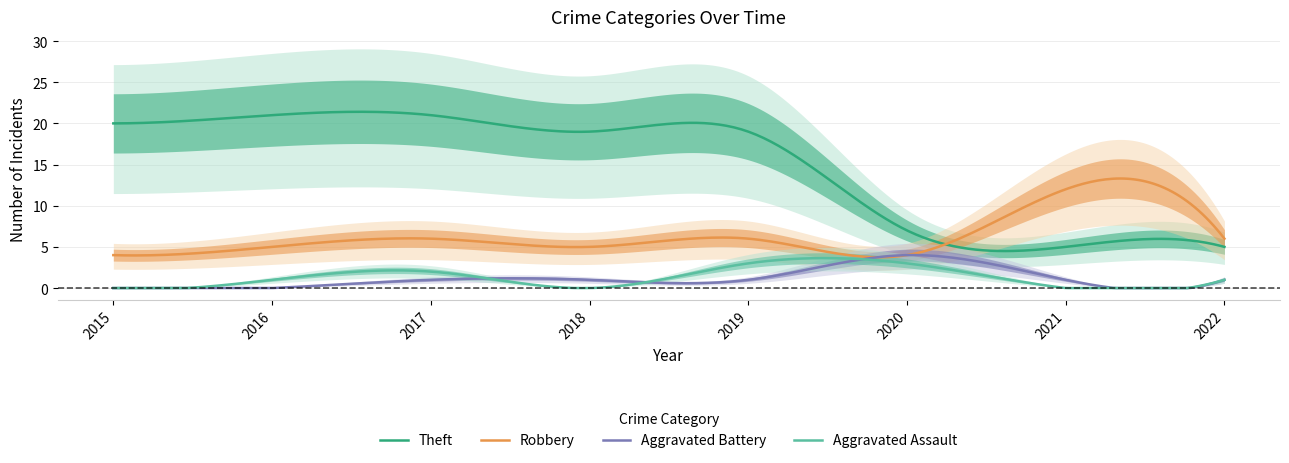

List the series in order of their peak value, highest first.

Theft, Robbery, Aggravated Battery, Aggravated Assault